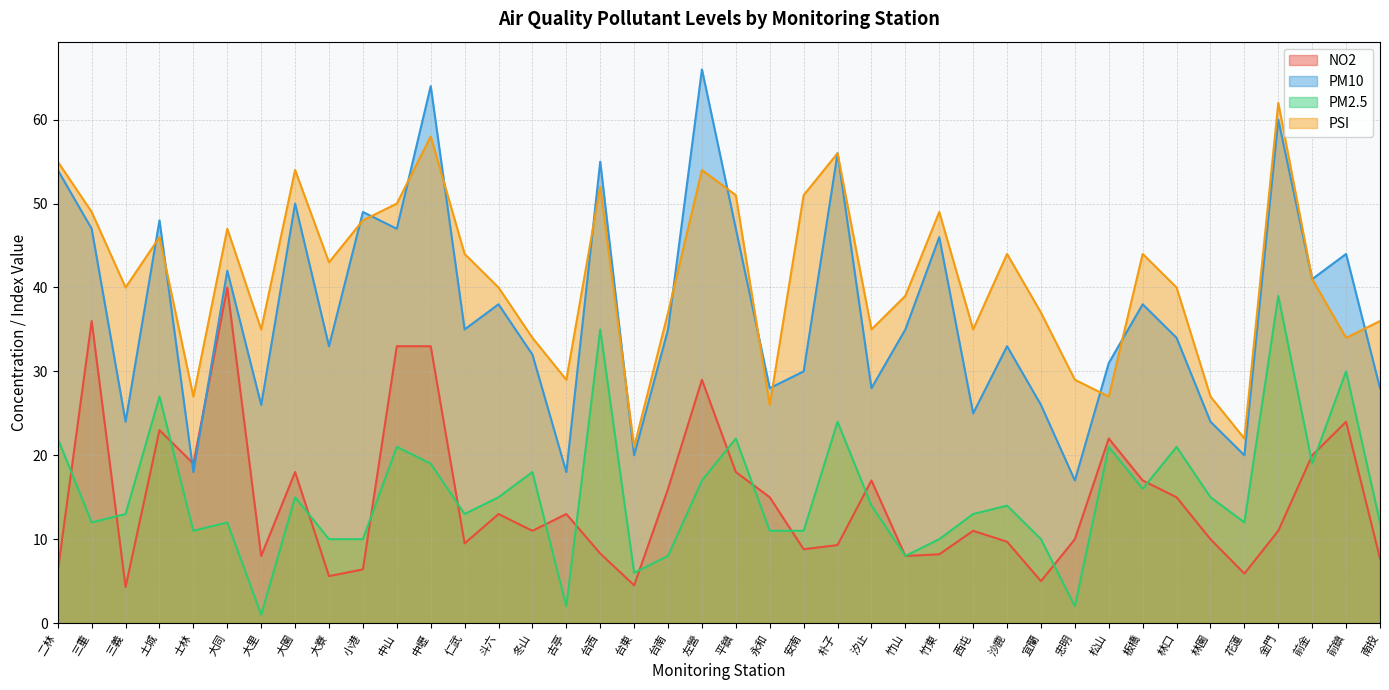

Read the PM2.5 value at 前鎮.

30.0